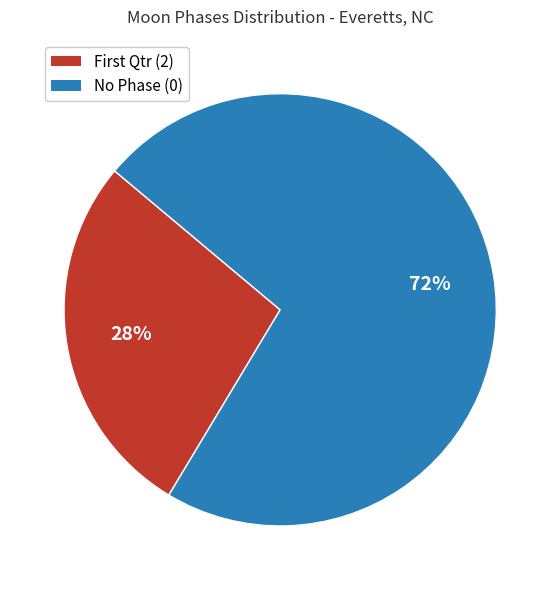

Rank the categories by value from highest to lowest.

No Phase (0), First Qtr (2)